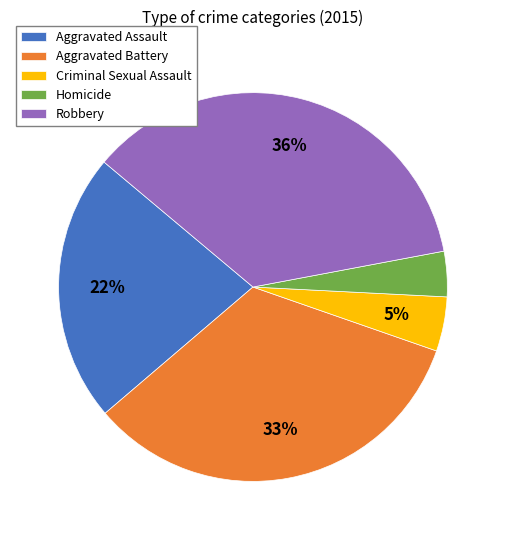

To the nearest percent, what percentage of the pie is Aggravated Battery?

33%